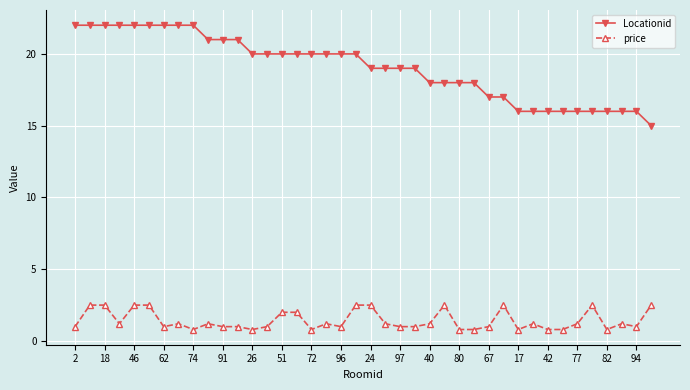

What is the maximum value for price?

2.5